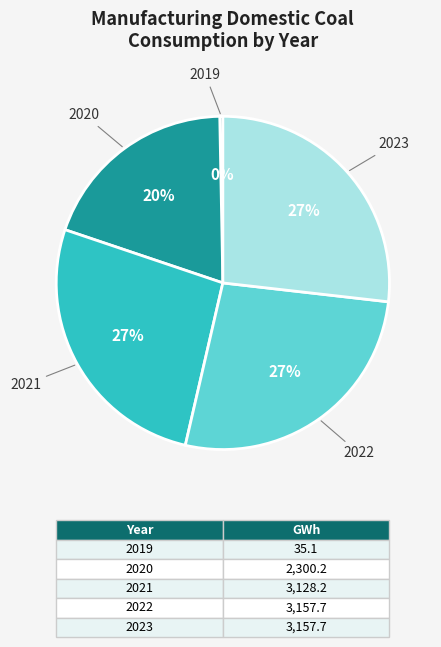

Is there any slice that represents more than half of the pie?

No